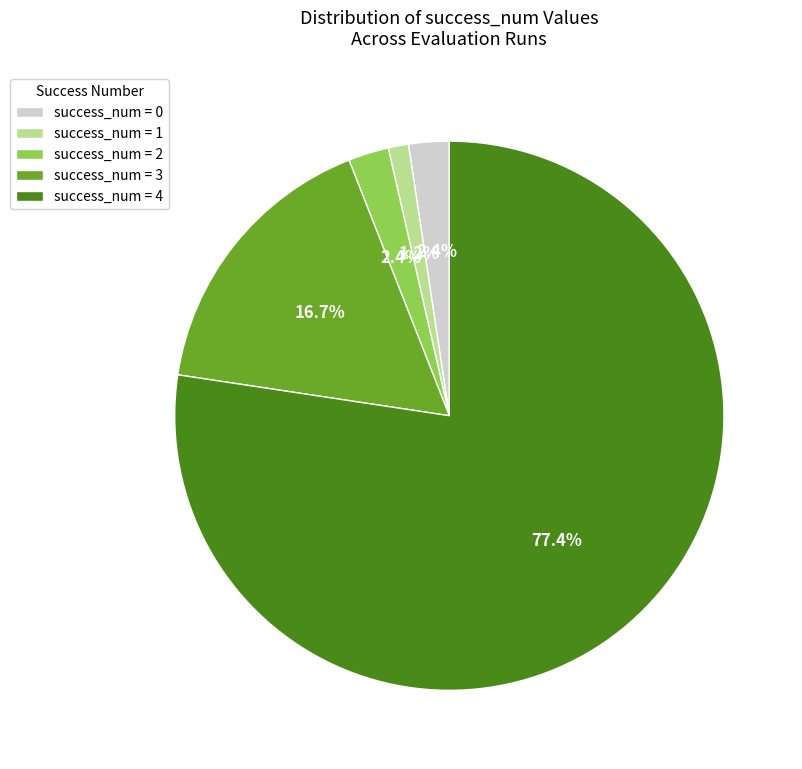

Do success_num = 3 and success_num = 1 together represent more than half of the pie?

No